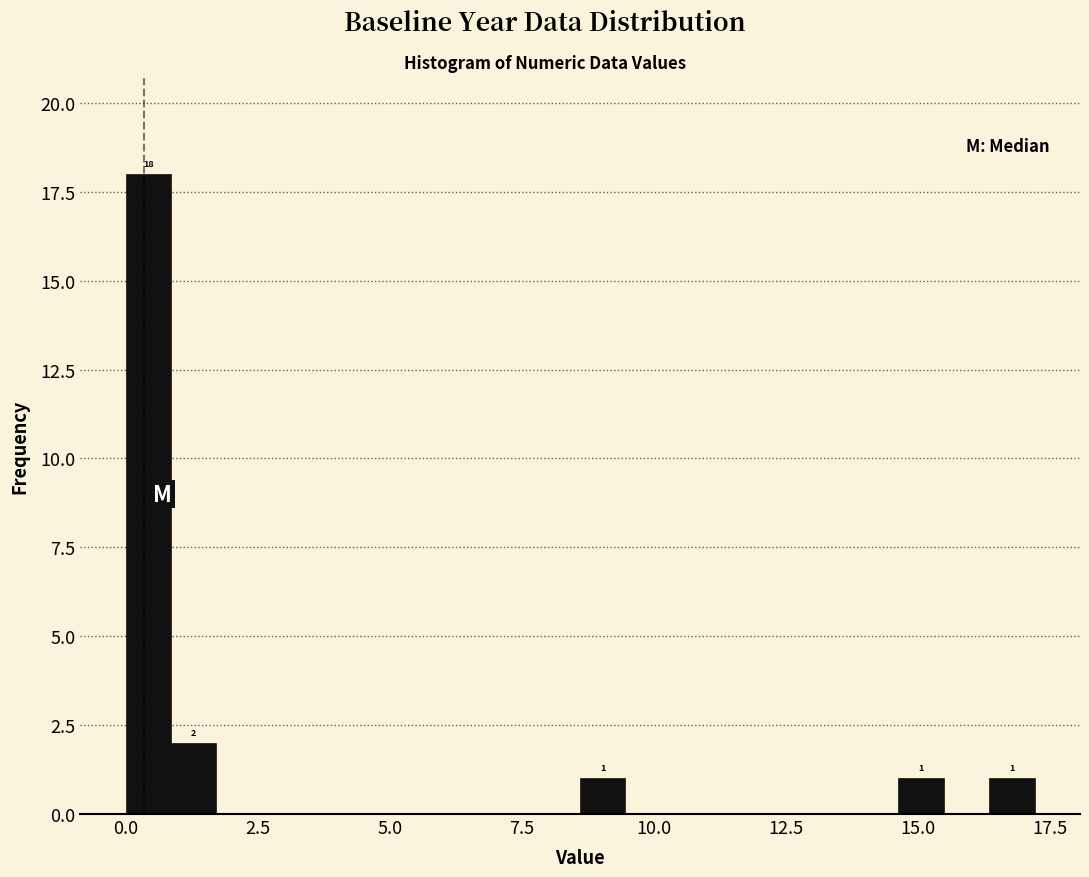

Around what value on the x-axis is the tallest bar? Give the approximate position of its centre, as read against the axis.

0.5